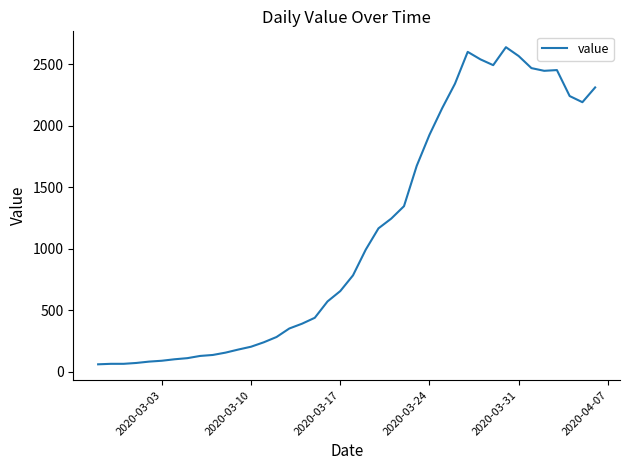

What is the minimum value shown in the chart?

61